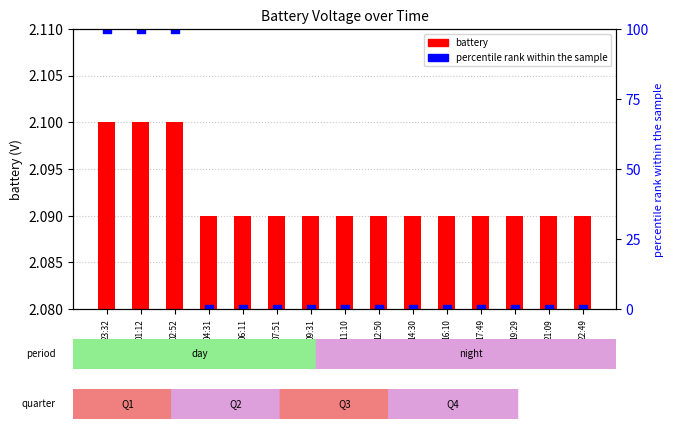

At which category is the sum across all series the highest?

23:32